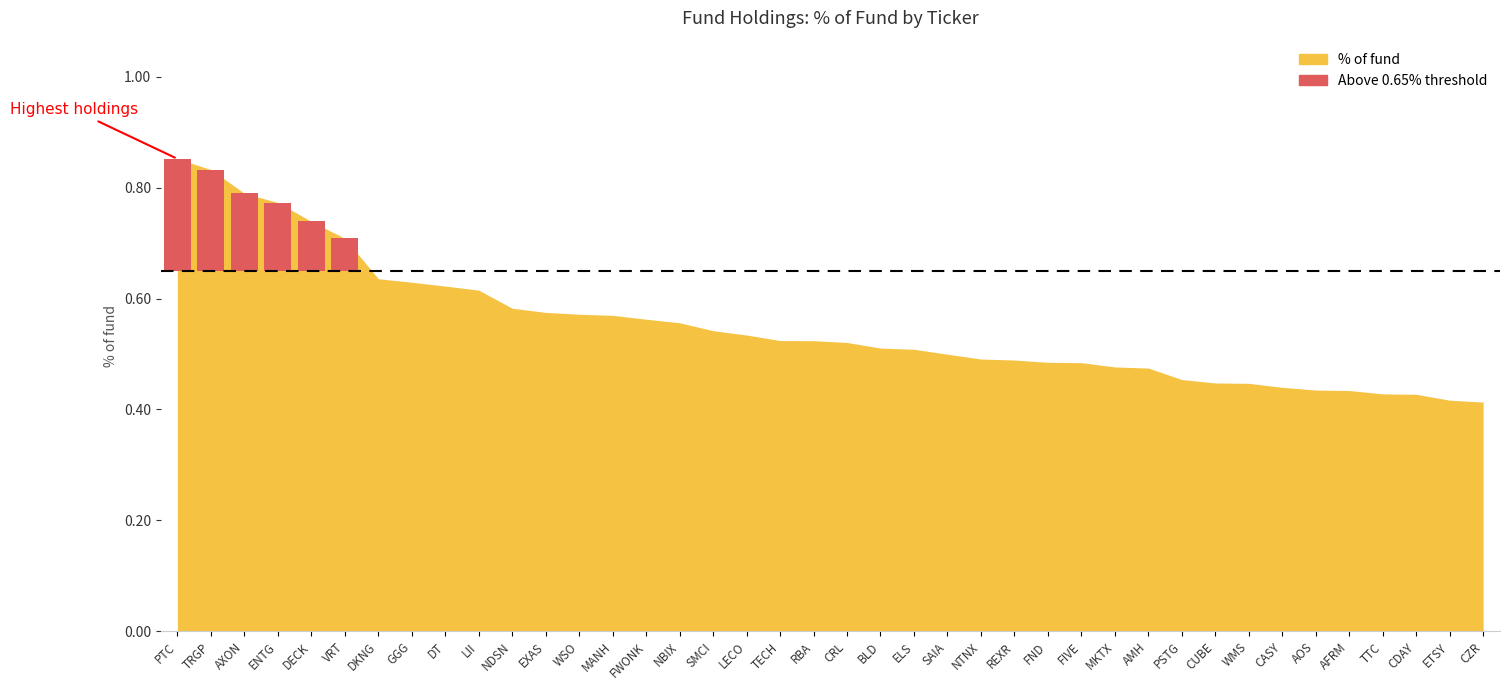

Where is the data nearest to the value 0?

CZR